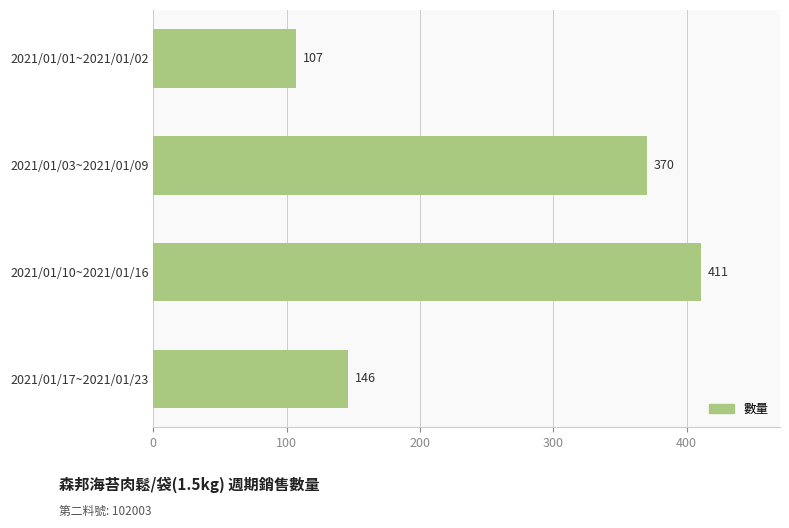

How many values are below 370?

2